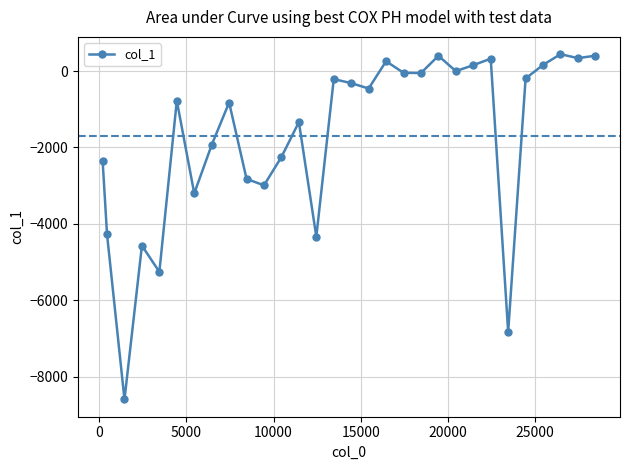

What is the value of the 24th point from the left?

322.6